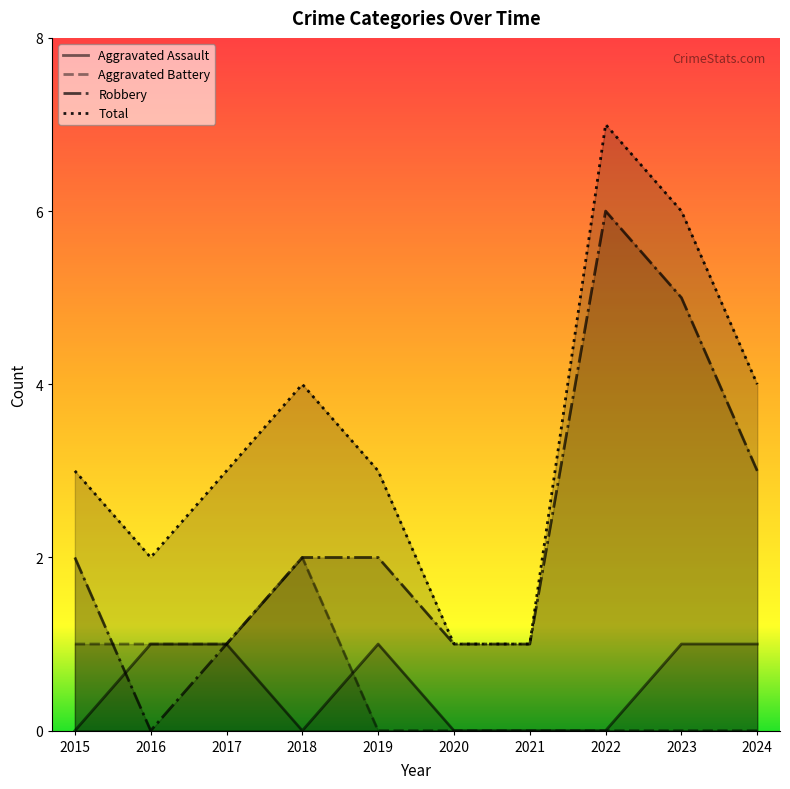

Does the chart have visible grid lines?

No